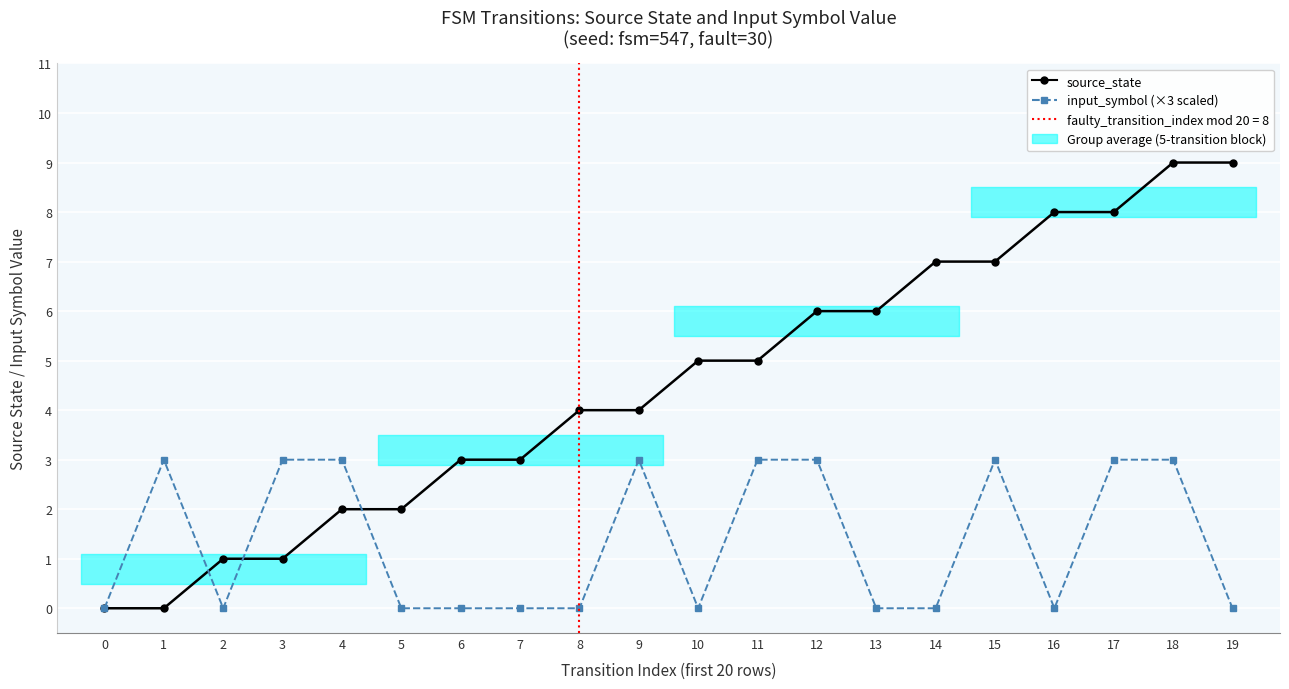

At which category does the chart reach its peak across all series?

18